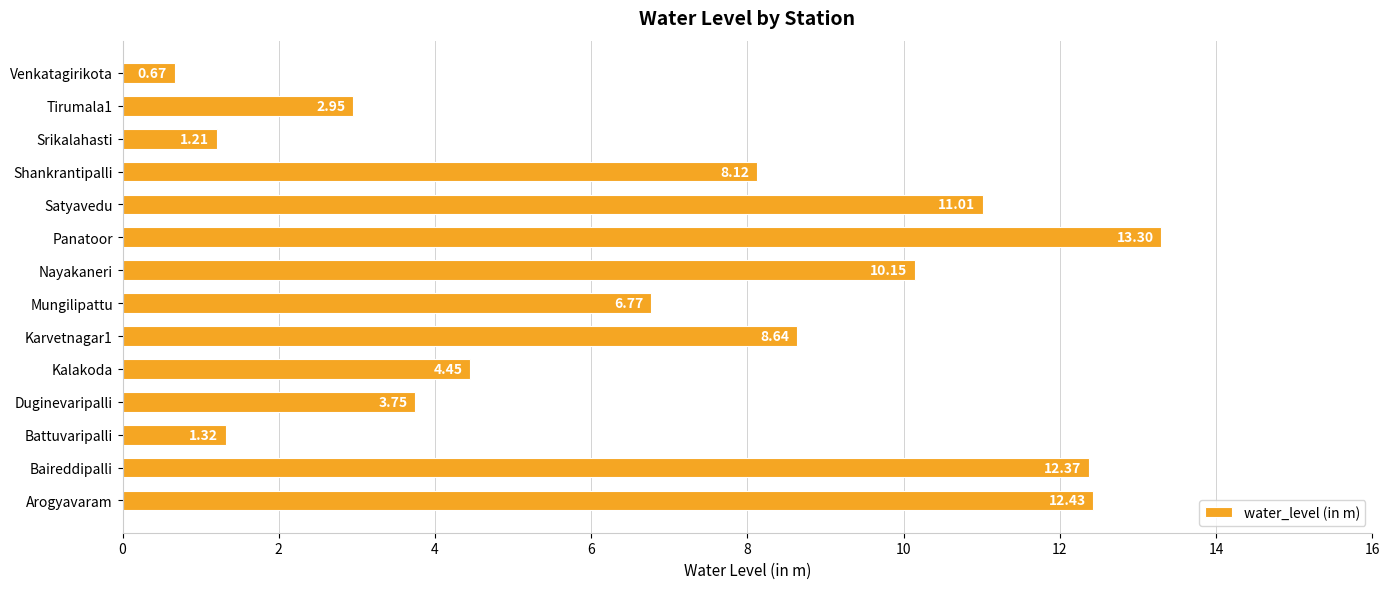

Are the bars grouped side by side (vs. stacked)?

No